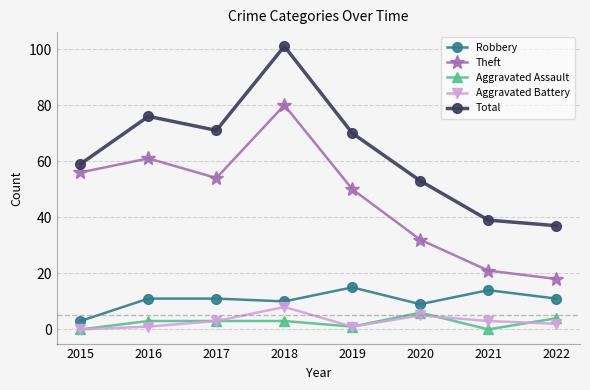

What are all the series names shown in the legend?

Robbery, Theft, Aggravated Assault, Aggravated Battery, Total